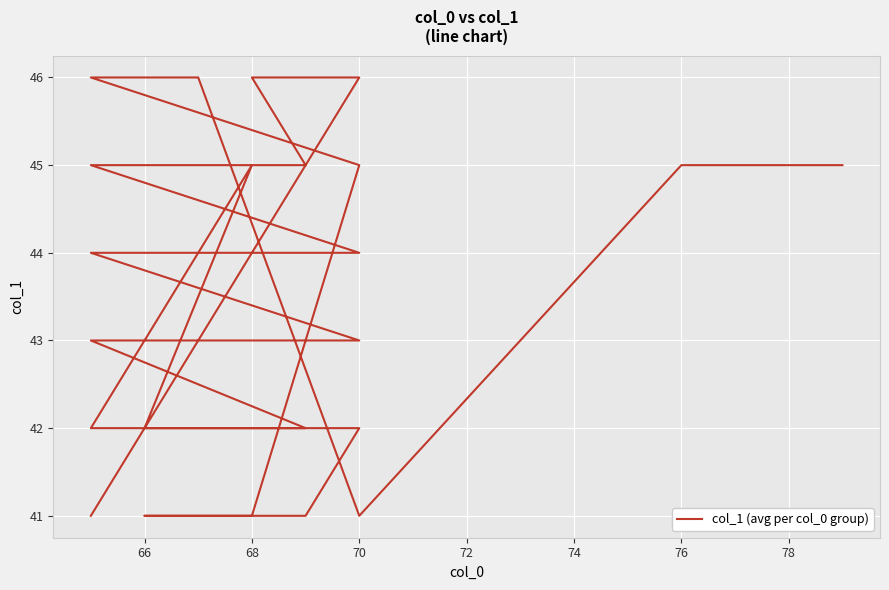

The chart shows a value of 10 at 13. True or false?

False